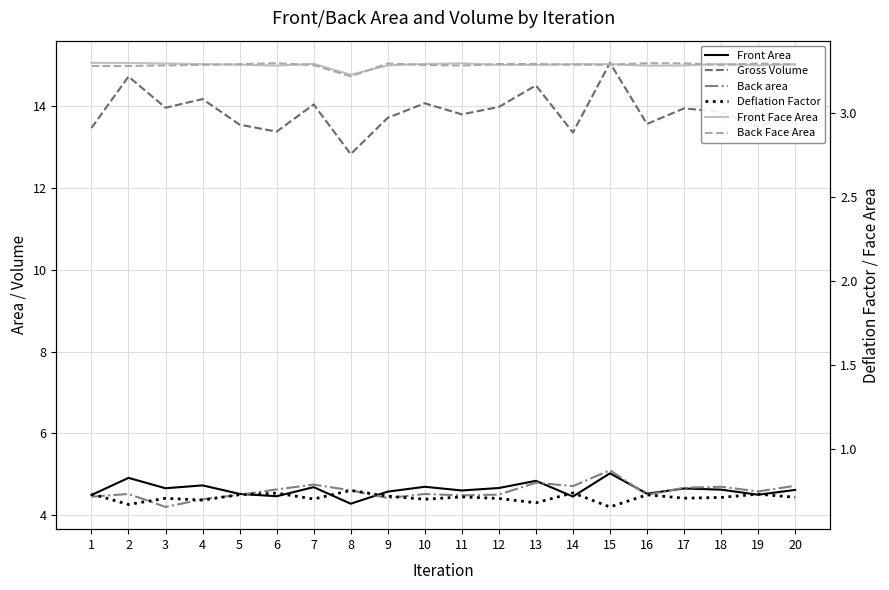

What is the spread (max minus min) of values at 10?

13.4